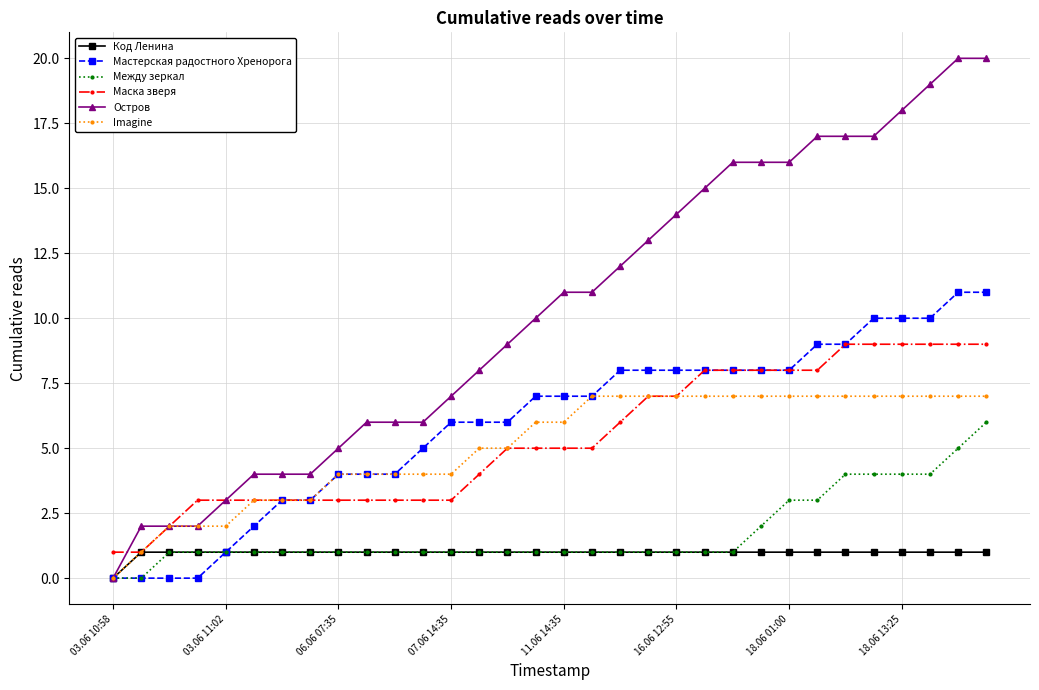

What is the value of the Мастерская радостного Хренорога point at the 27th from the left?

9